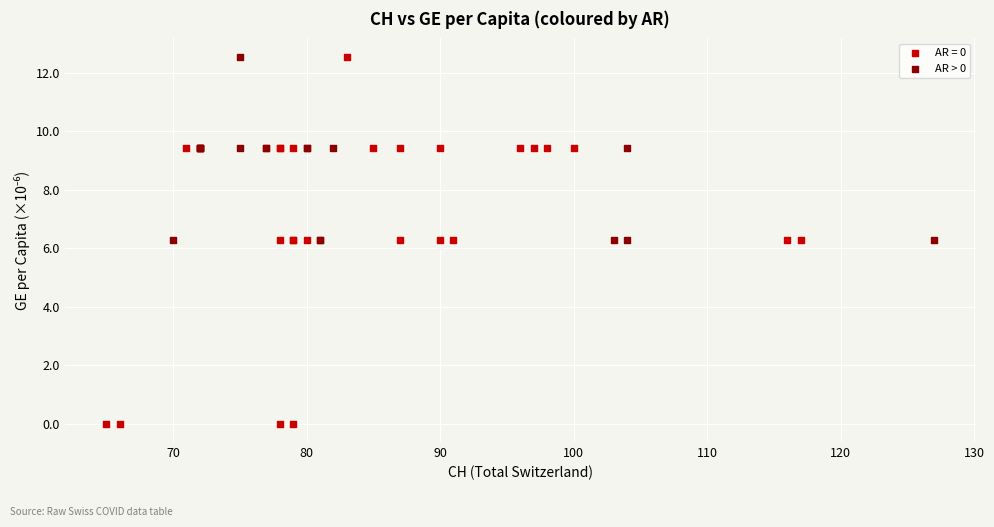

Which series reaches the minimum Y coordinate?

AR = 0